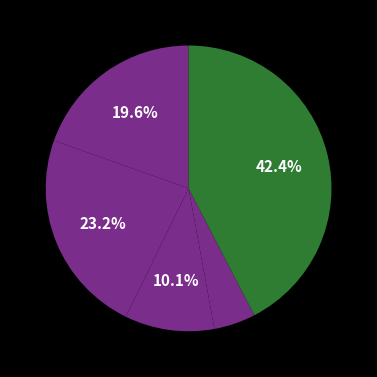

Count the number of slices in the pie.

5